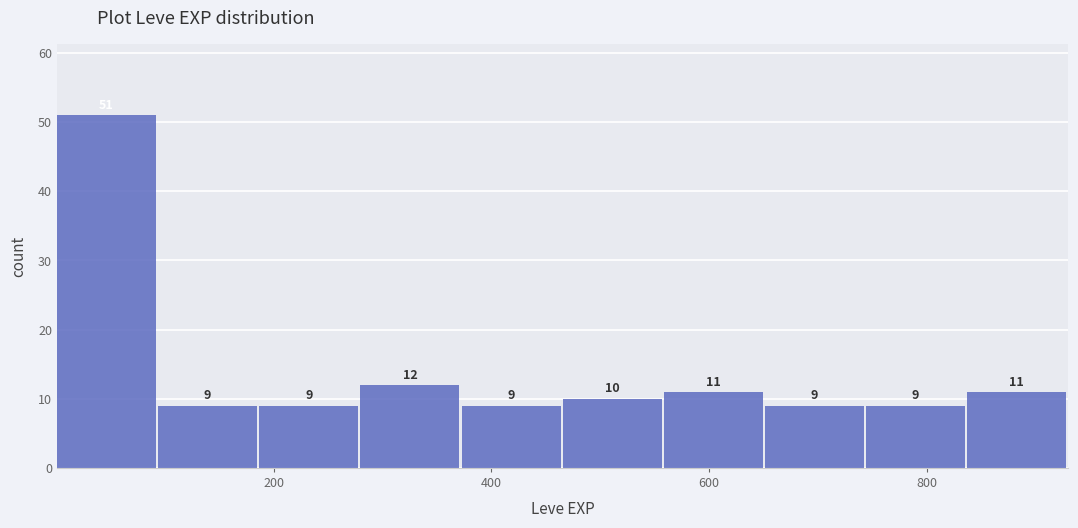

Reading left to right, list every bar in this chart as the range it spans on the x-axis followed by its height. The bar edges are not printed on the chart, so give them approximately, as read against the axis.

0 to 100: 51
100 to 180: 9
180 to 280: 9
280 to 380: 12
380 to 460: 9
460 to 560: 10
560 to 660: 11
660 to 740: 9
740 to 840: 9
840 to 940: 11